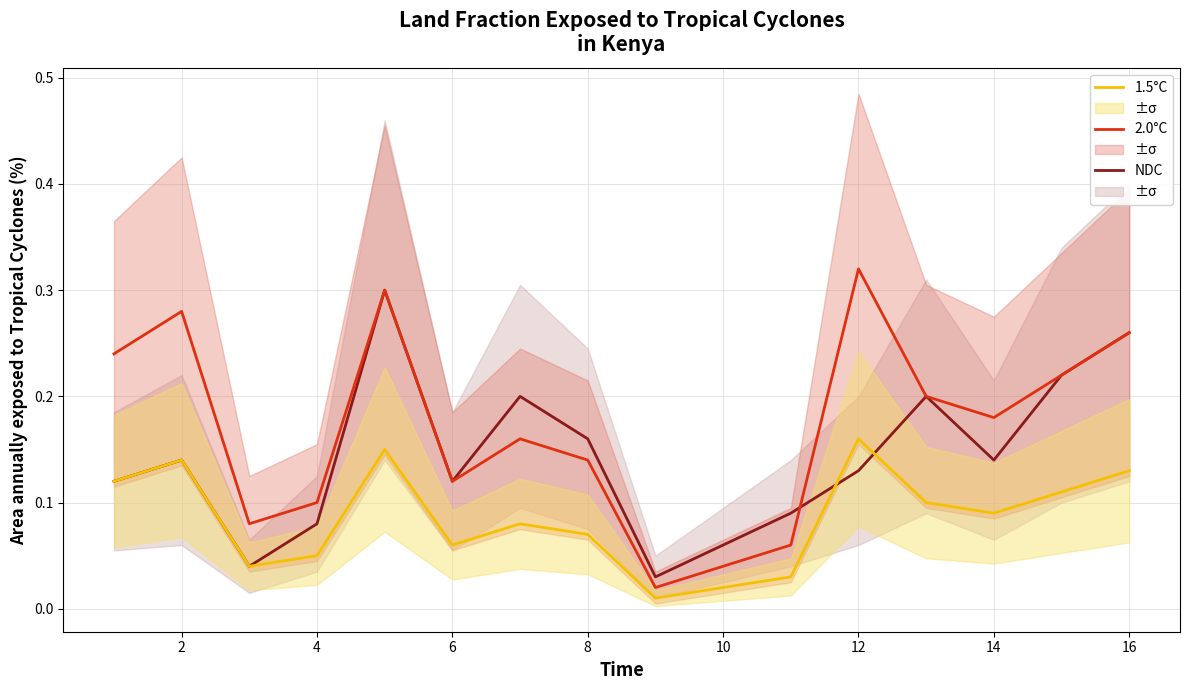

What is the difference between the second highest and minimum values in the NDC series?

0.2